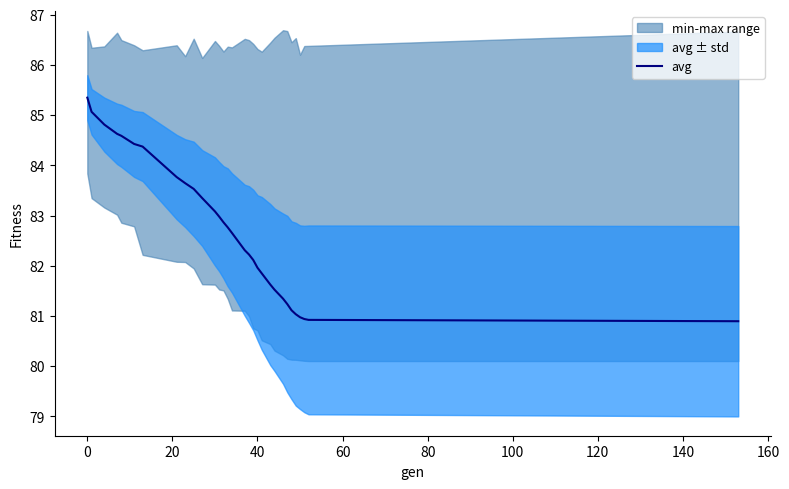

How many lines are shown in the chart?

1